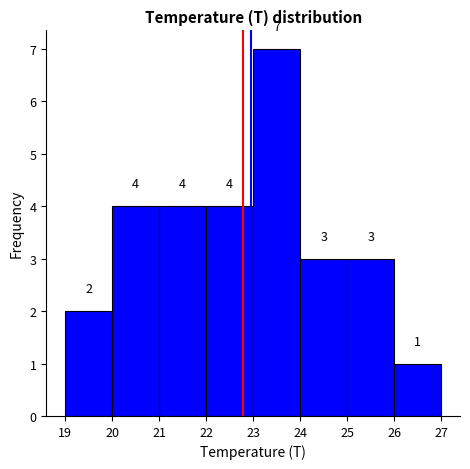

Reading left to right, list every bar in this chart as the range it spans on the x-axis followed by its height.

19 to 20: 2
20 to 21: 4
21 to 22: 4
22 to 23: 4
23 to 24: 7
24 to 25: 3
25 to 26: 3
26 to 27: 1